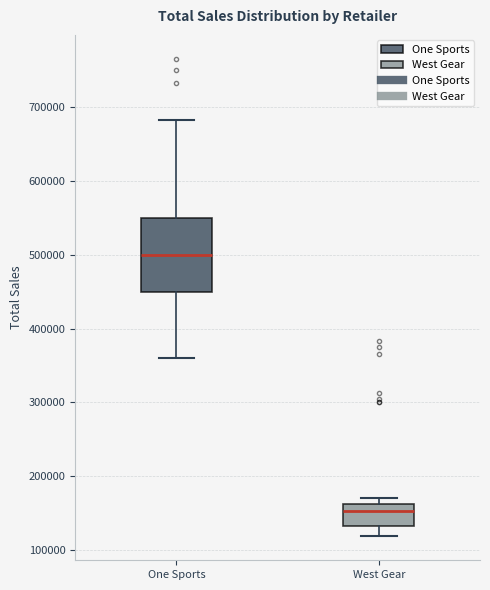

Comparing the boxes themselves (not the whiskers), which one is the tallest?

One Sports